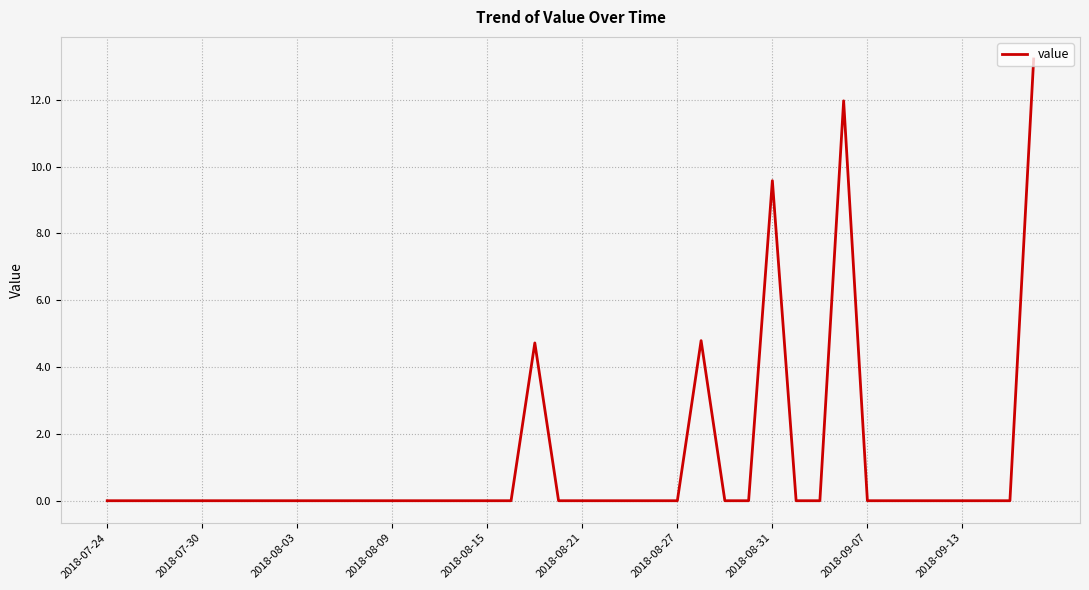

What is the greatest value displayed?

13.2